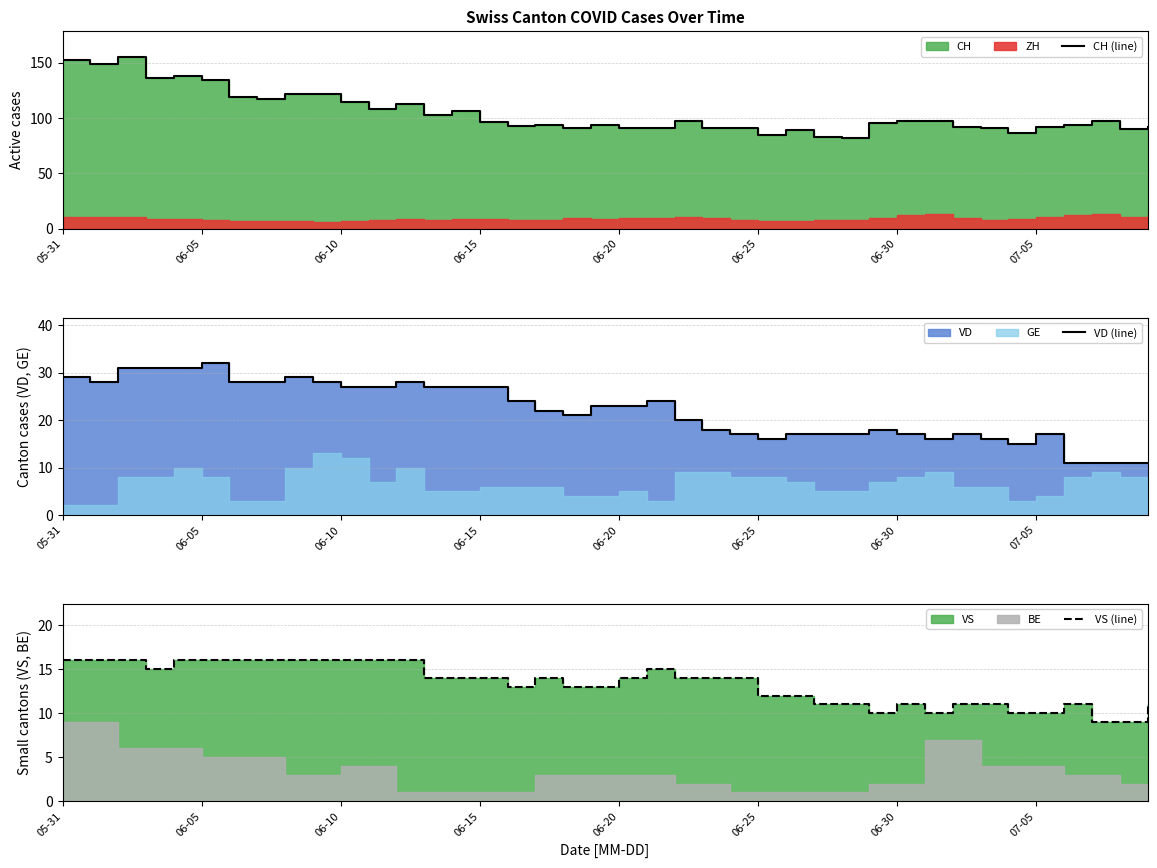

Is the value of VS (line) at 35 greater than the value of VD (line) at 37?

No